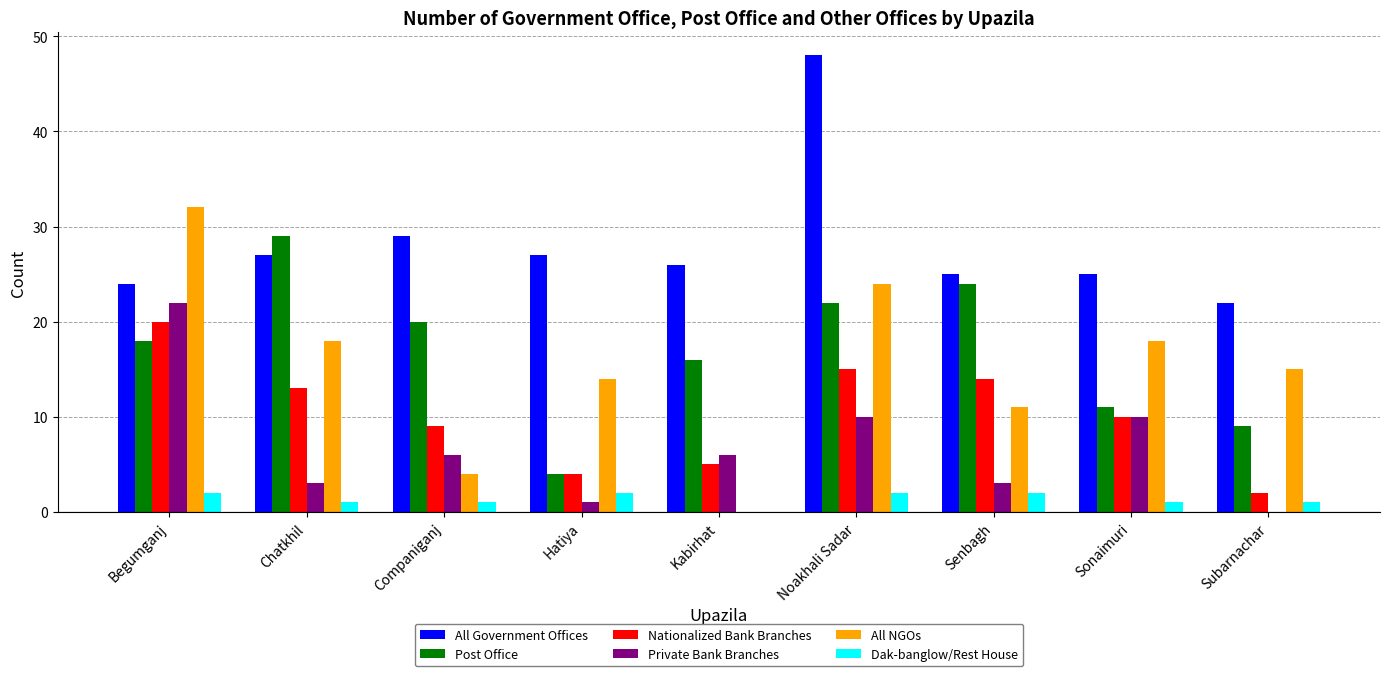

Which series changed the most between Companiganj and Noakhali Sadar?

All NGOs